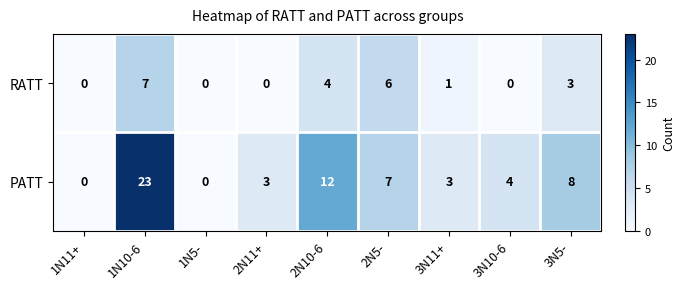

Count the RATT values in the range 0 to 4.

7